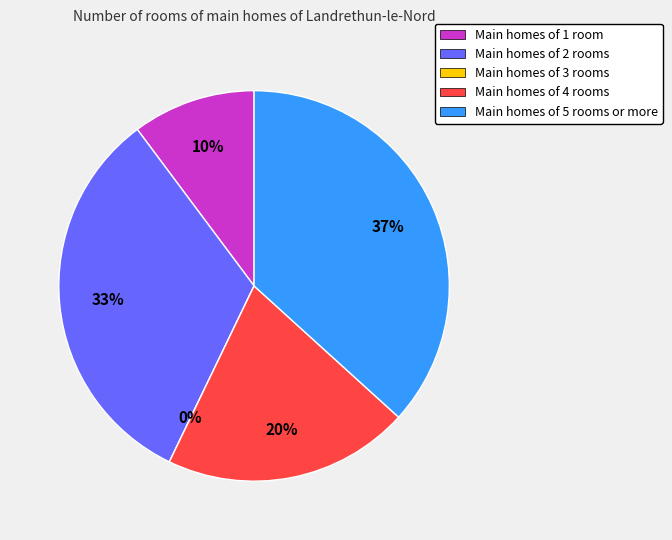

True or false: topic5 accounts for 25% of the total.

False